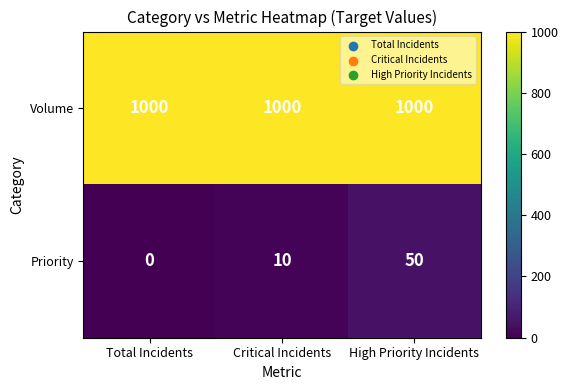

Rank the series by their maximum value, from highest to lowest.

Volume, Priority